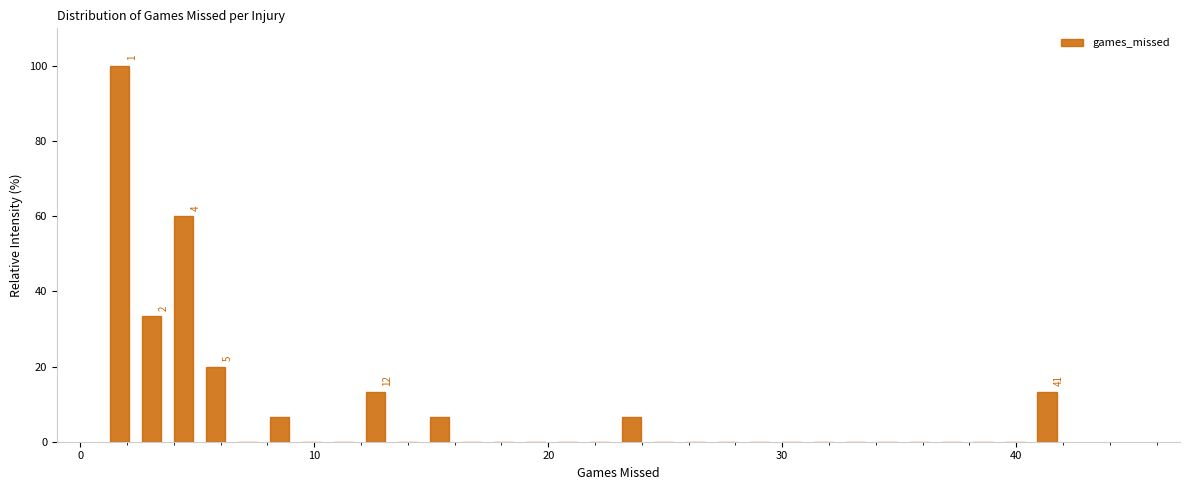

Around what value on the x-axis is the tallest bar? Give the approximate position of its centre, as read against the axis.

2